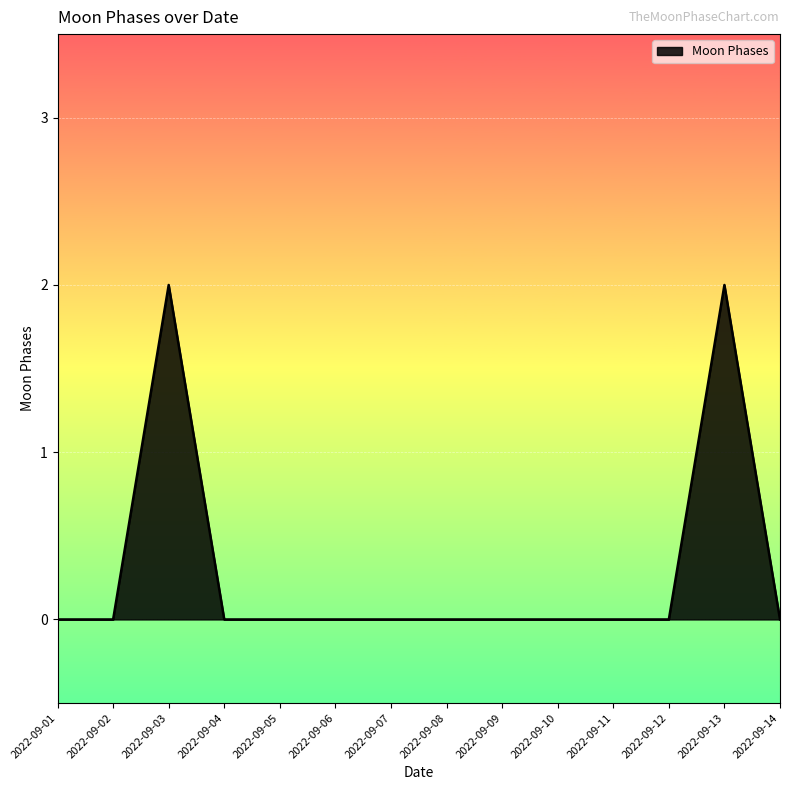

The chart shows a value of -1 at 2022-09-05. True or false?

False